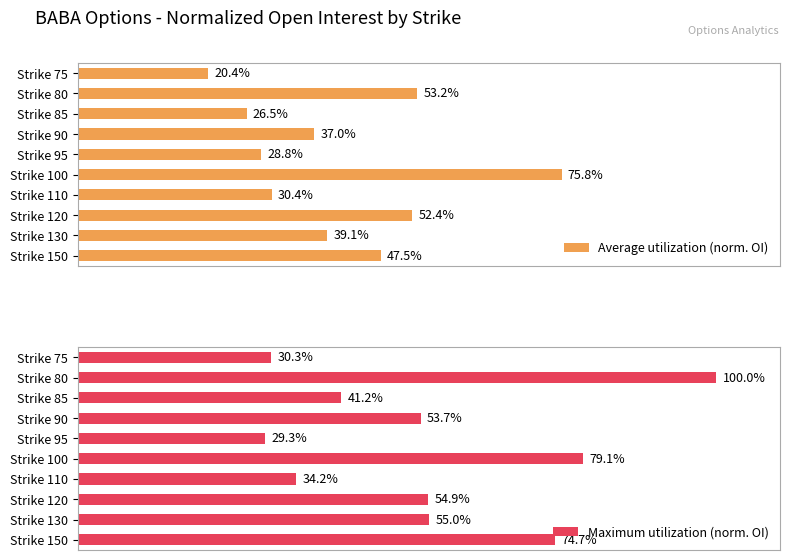

How many bars are there in each group?

2